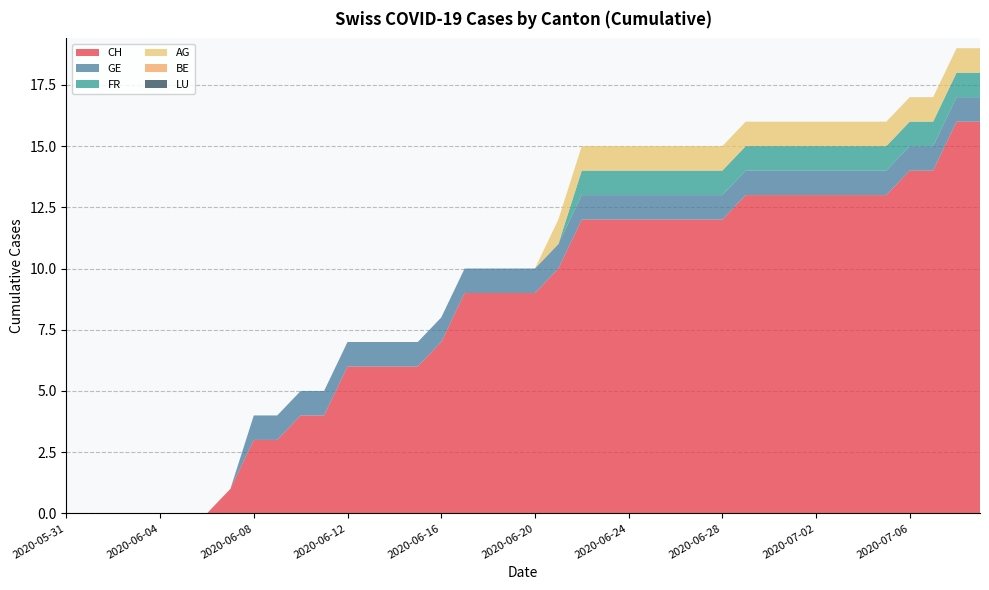

Reading left to right, list all the values displayed in this chart.

CH: 0	0	0	0	0	0	0	1	3	3	4	4	6	6	6	6	7	9	9	9	9	10	12	12	12	12	12	12	12	13	13	13	13	13	13	13	14	14	16	16
GE: 0	0	0	0	0	0	0	0	1	1	1	1	1	1	1	1	1	1	1	1	1	1	1	1	1	1	1	1	1	1	1	1	1	1	1	1	1	1	1	1
FR: 0	0	0	0	0	0	0	0	0	0	0	0	0	0	0	0	0	0	0	0	0	0	1	1	1	1	1	1	1	1	1	1	1	1	1	1	1	1	1	1
AG: 0	0	0	0	0	0	0	0	0	0	0	0	0	0	0	0	0	0	0	0	0	1	1	1	1	1	1	1	1	1	1	1	1	1	1	1	1	1	1	1
BE: 0	0	0	0	0	0	0	0	0	0	0	0	0	0	0	0	0	0	0	0	0	0	0	0	0	0	0	0	0	0	0	0	0	0	0	0	0	0	0	0
LU: 0	0	0	0	0	0	0	0	0	0	0	0	0	0	0	0	0	0	0	0	0	0	0	0	0	0	0	0	0	0	0	0	0	0	0	0	0	0	0	0